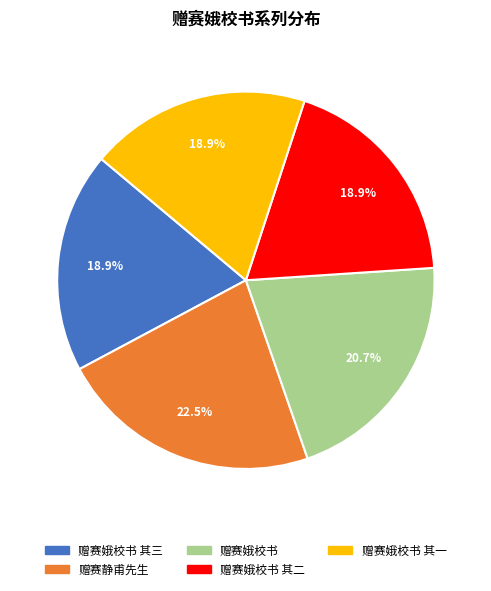

Is there any slice that represents more than half of the pie?

No